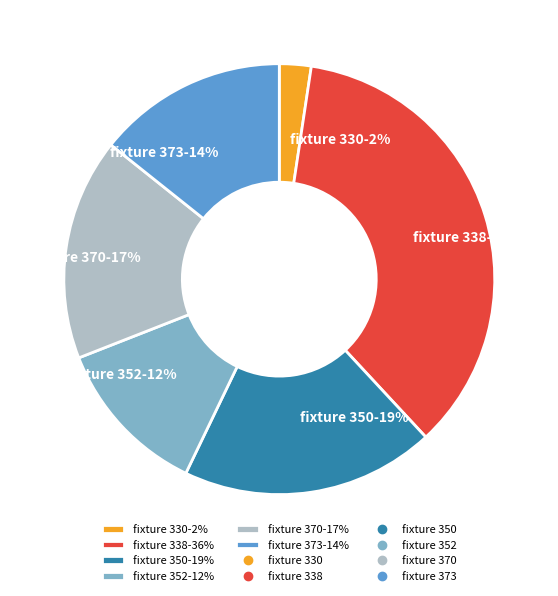

Is it true that fixture 330-2% is 2% of the pie?

True